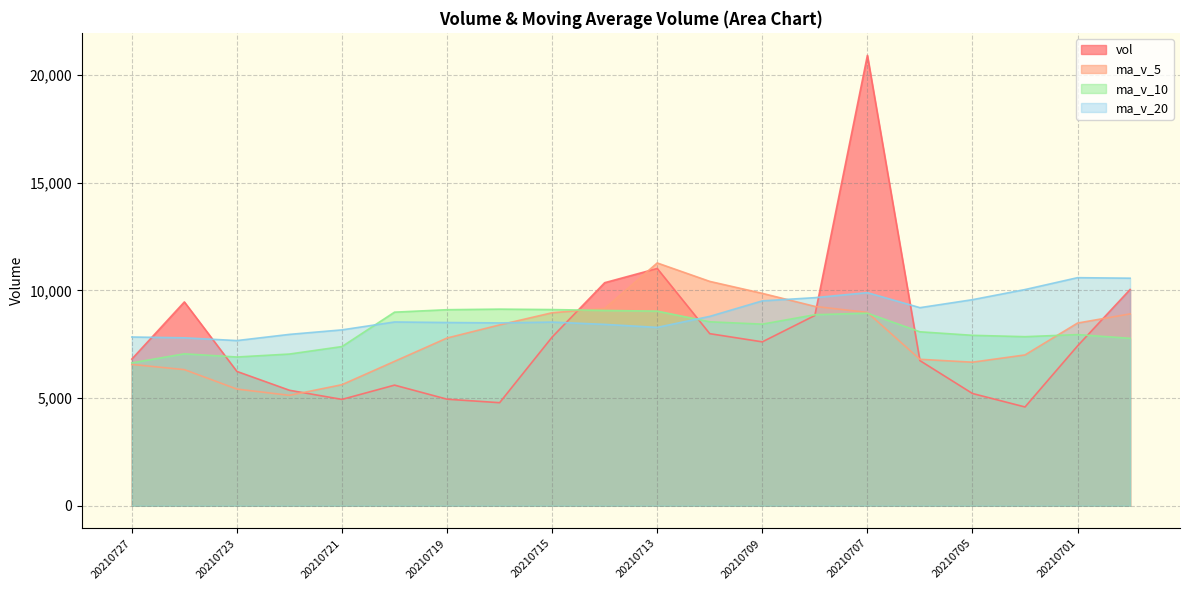

What is the total value across all series at 20210716?

30805.6